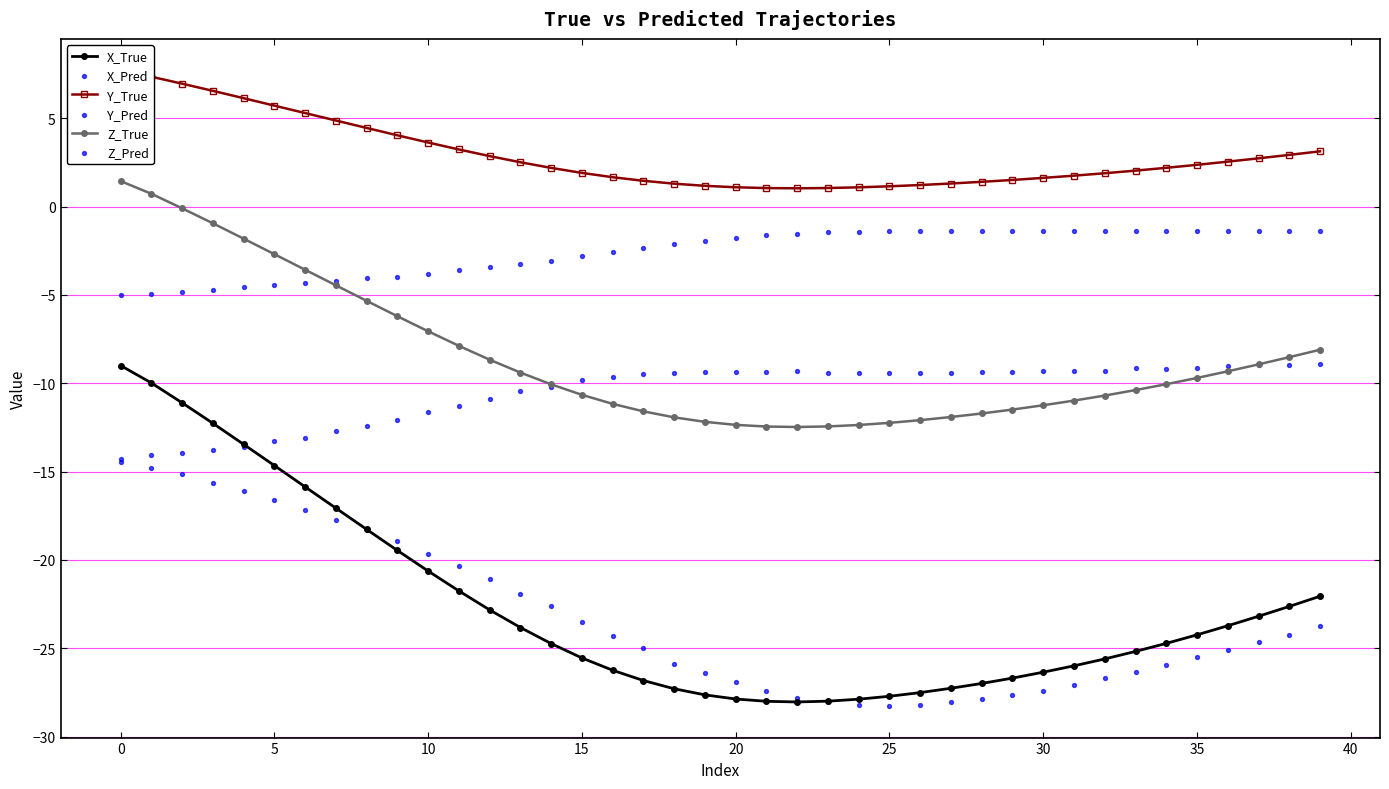

What are all the series names shown in the legend?

X_True, Y_True, Z_True, X_Pred, Y_Pred, Z_Pred